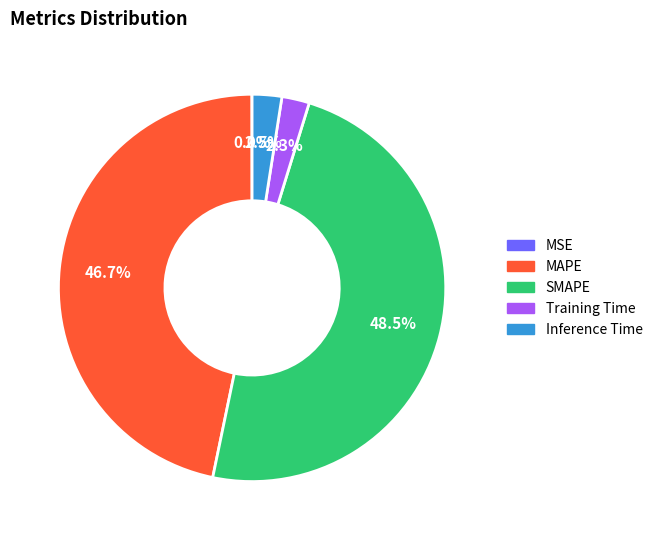

Combined, do MAPE and Inference Time account for over 50%?

No